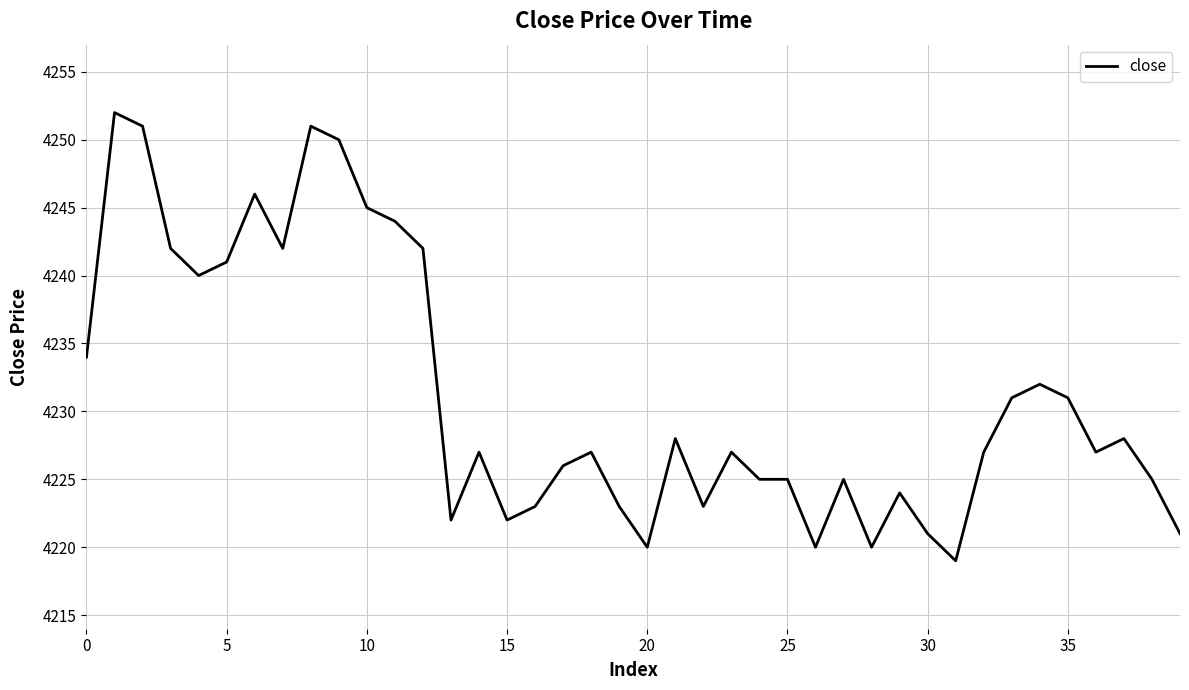

Does the chart display data point markers on the line(s)?

No